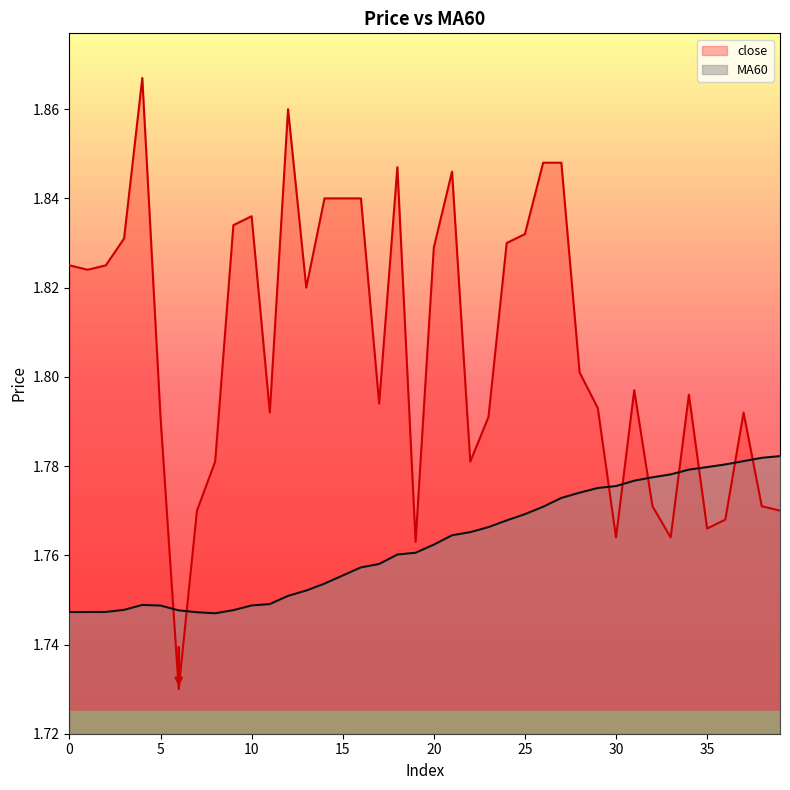

List the series in order of their peak value, highest first.

close, MA60